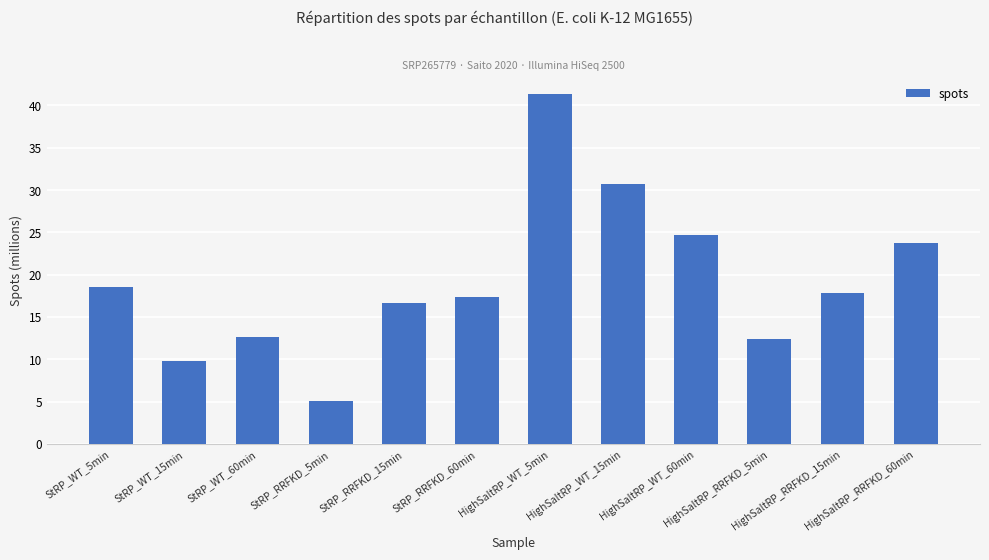

Reading left to right, list all the values displayed in this chart.

18.5	9.8	12.6	5.1	16.6	17.4	41.3	30.7	24.7	12.4	17.8	23.7